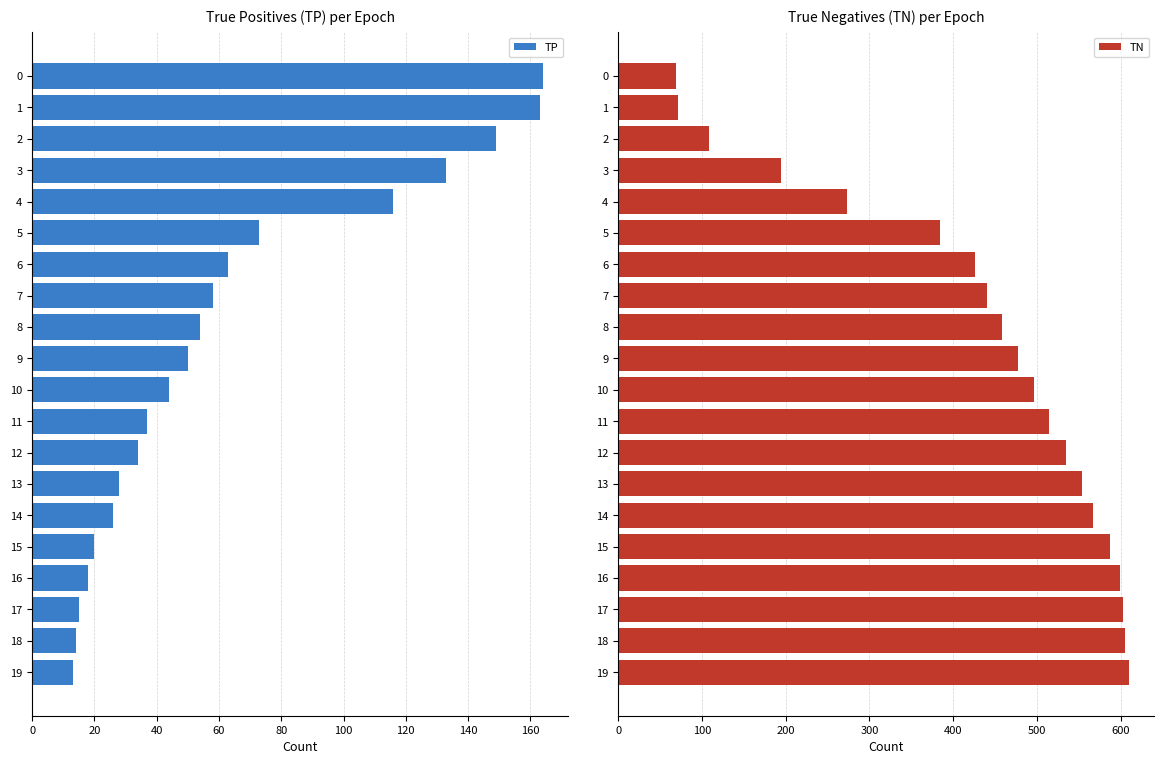

List the series in order of their overall mean, lowest first.

TP, TN